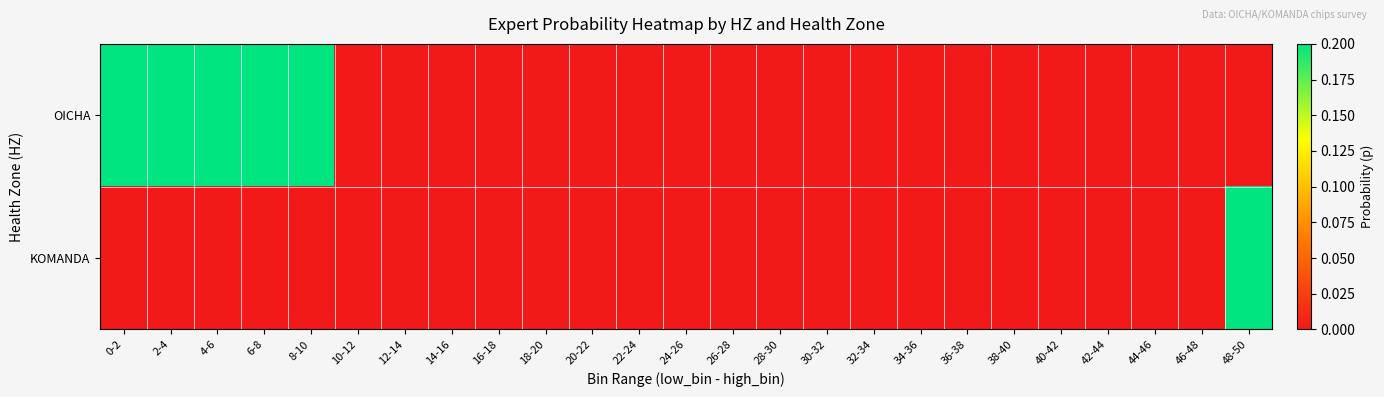

Reading right to left, list all the values displayed in this chart.

OICHA: 48-50=0.0	46-48=0.0	44-46=0.0	42-44=0.0	40-42=0.0	38-40=0.0	36-38=0.0	34-36=0.0	32-34=0.0	30-32=0.0	28-30=0.0	26-28=0.0	24-26=0.0	22-24=0.0	20-22=0.0	18-20=0.0	16-18=0.0	14-16=0.0	12-14=0.0	10-12=0.0	8-10=0.2	6-8=0.2	4-6=0.2	2-4=0.2	0-2=0.2
KOMANDA: 48-50=0.2	46-48=0.0	44-46=0.0	42-44=0.0	40-42=0.0	38-40=0.0	36-38=0.0	34-36=0.0	32-34=0.0	30-32=0.0	28-30=0.0	26-28=0.0	24-26=0.0	22-24=0.0	20-22=0.0	18-20=0.0	16-18=0.0	14-16=0.0	12-14=0.0	10-12=0.0	8-10=0.0	6-8=0.0	4-6=0.0	2-4=0.0	0-2=0.0